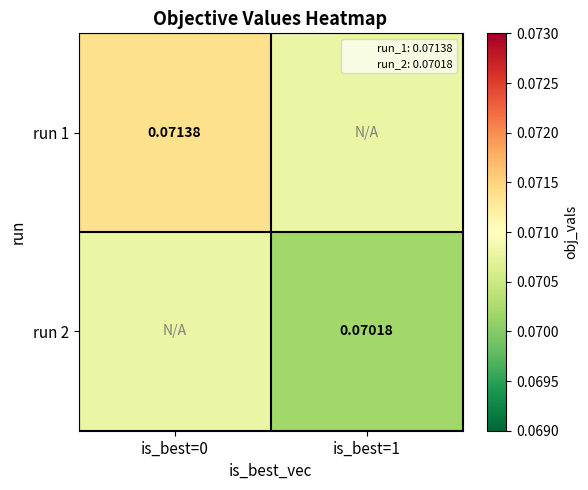

Rank the categories by run 1 value from lowest to highest.

is_best=1, is_best=0